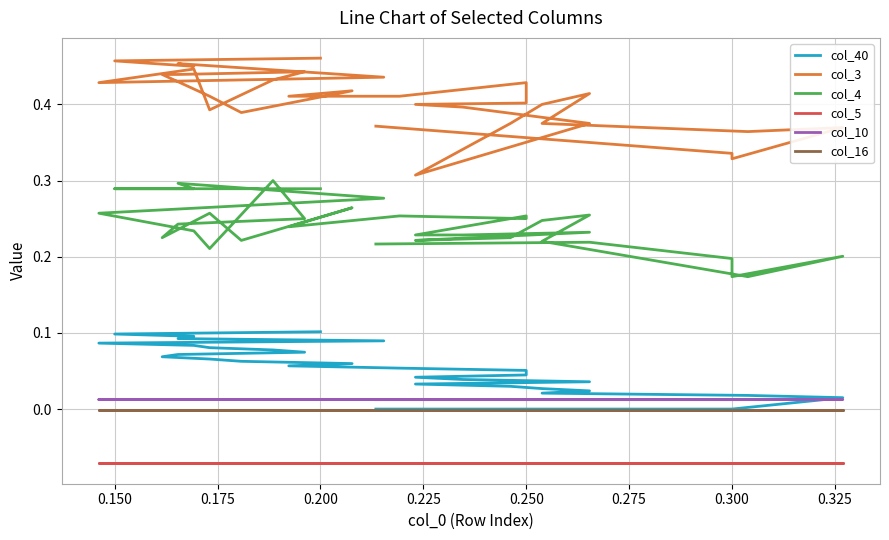

Is it true that col_16 equals -0.0 at 0.250?

True